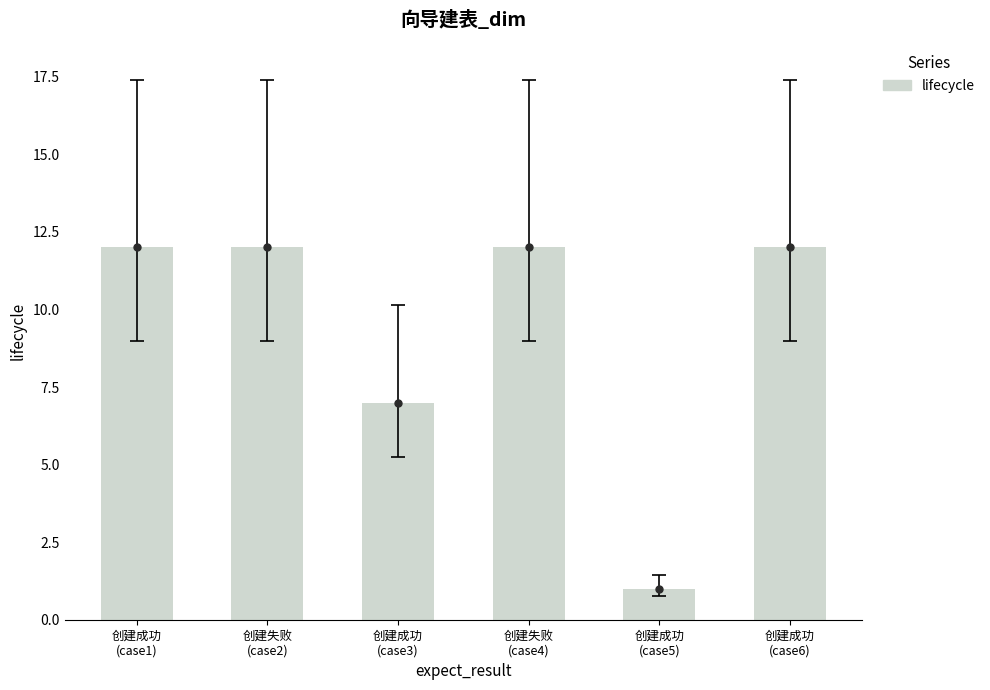

Which has a higher value, 创建成功
(case5) or 创建成功
(case3)?

创建成功
(case3)